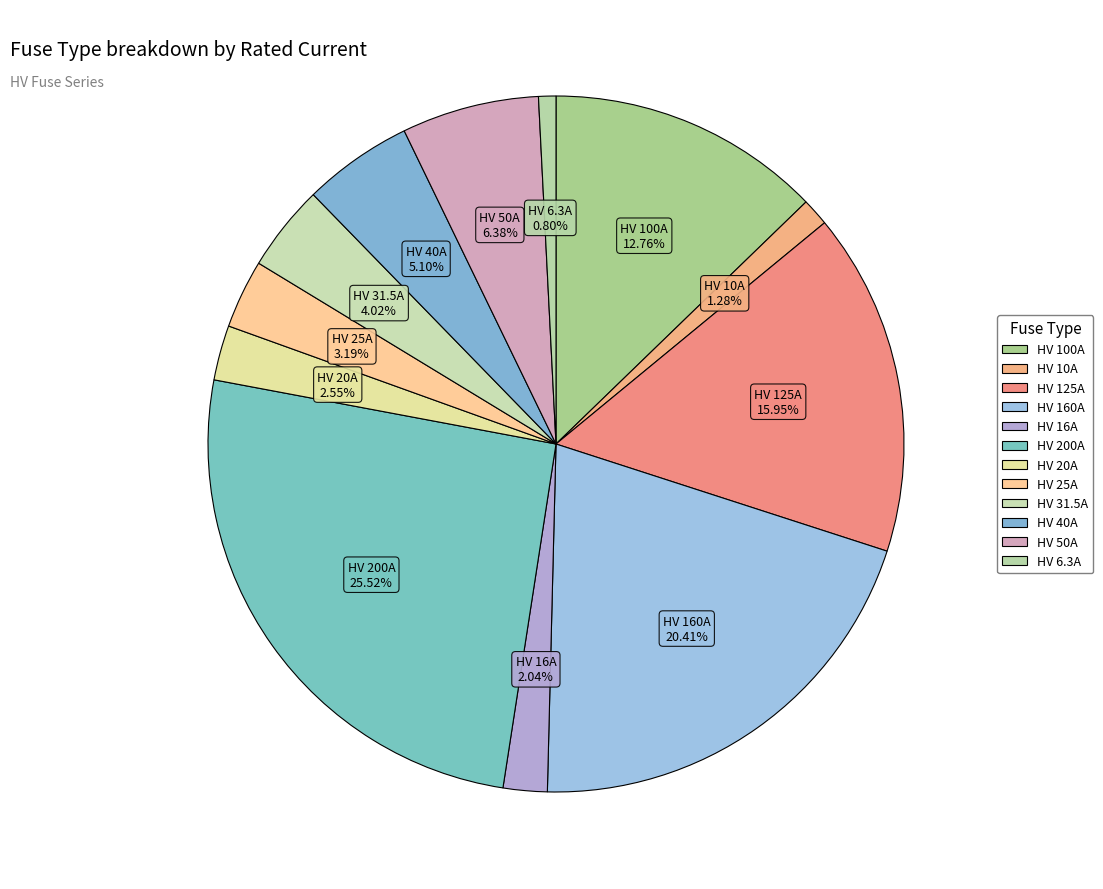

How many segments does this pie chart have?

12